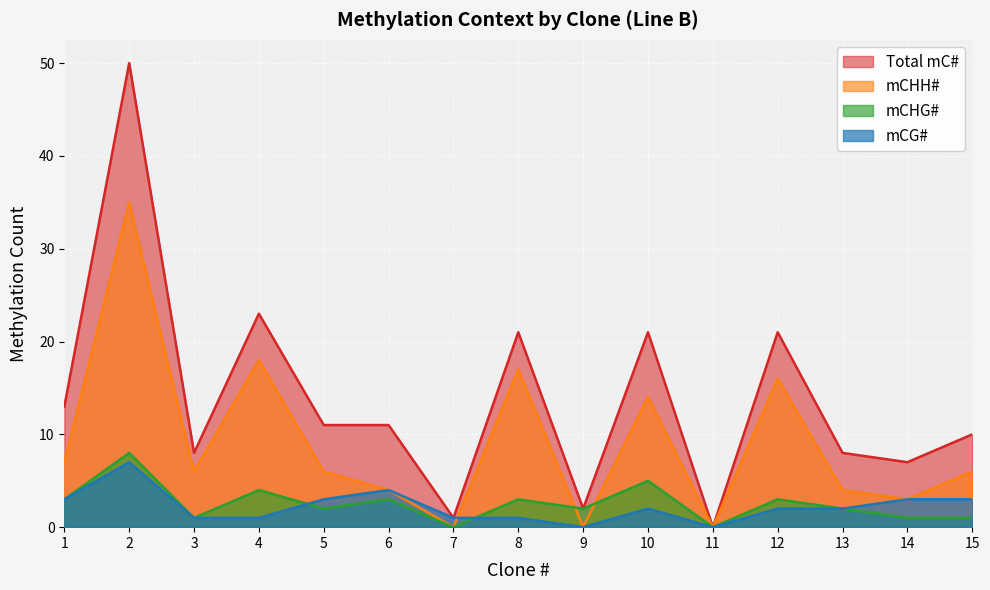

Does the chart display data point markers on the line(s)?

No